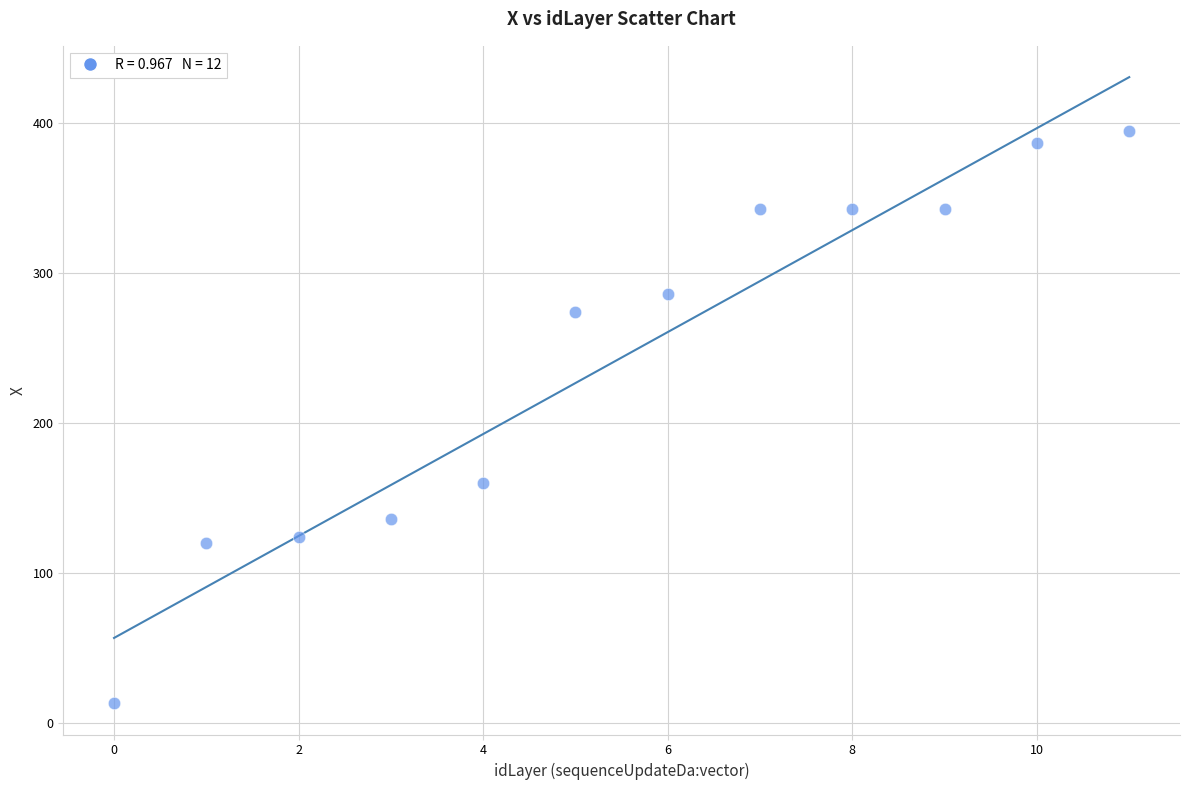

What Y value in the scatter plot is closest to 204?

160.2